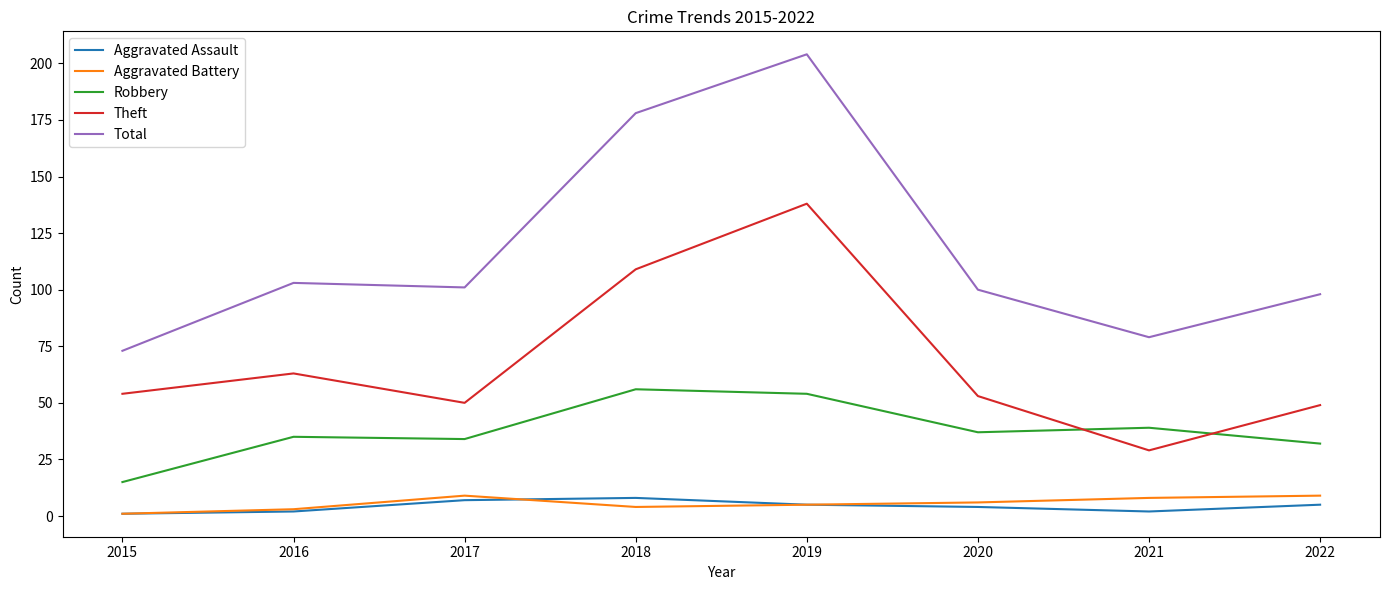

True or false: Theft has a value of 37 at 2019.

False